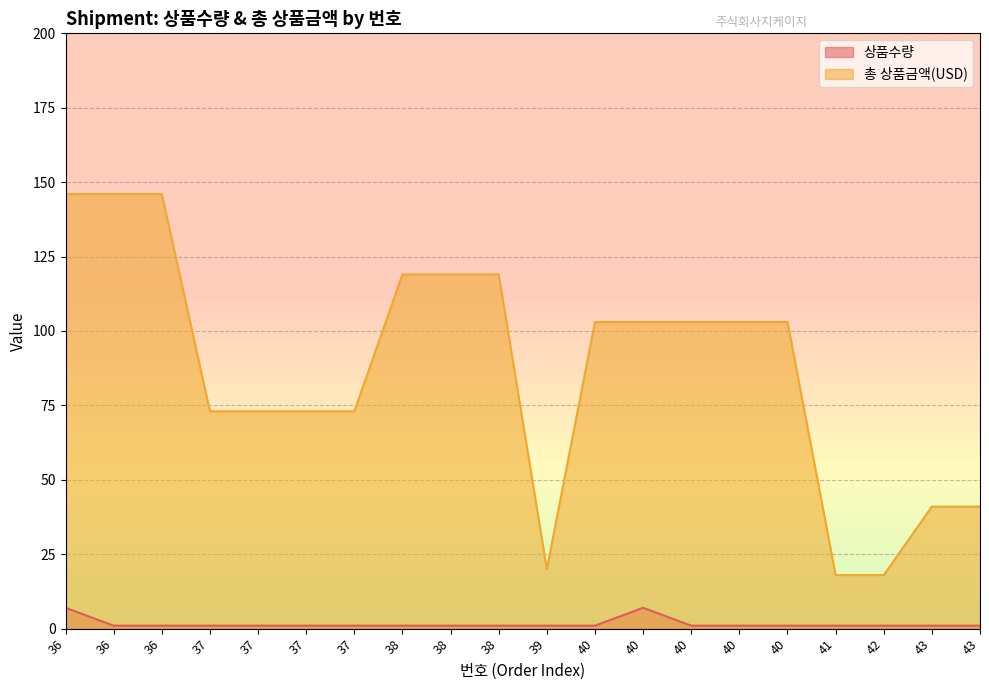

Reading left to right, list all the values displayed in this chart.

상품수량: 7	1	1	1	1	1	1	1	1	1	1	1	7	1	1	1	1	1	1	1
총 상품금액(USD): 146	146	146	73	73	73	73	119	119	119	20	103	103	103	103	103	18	18	41	41